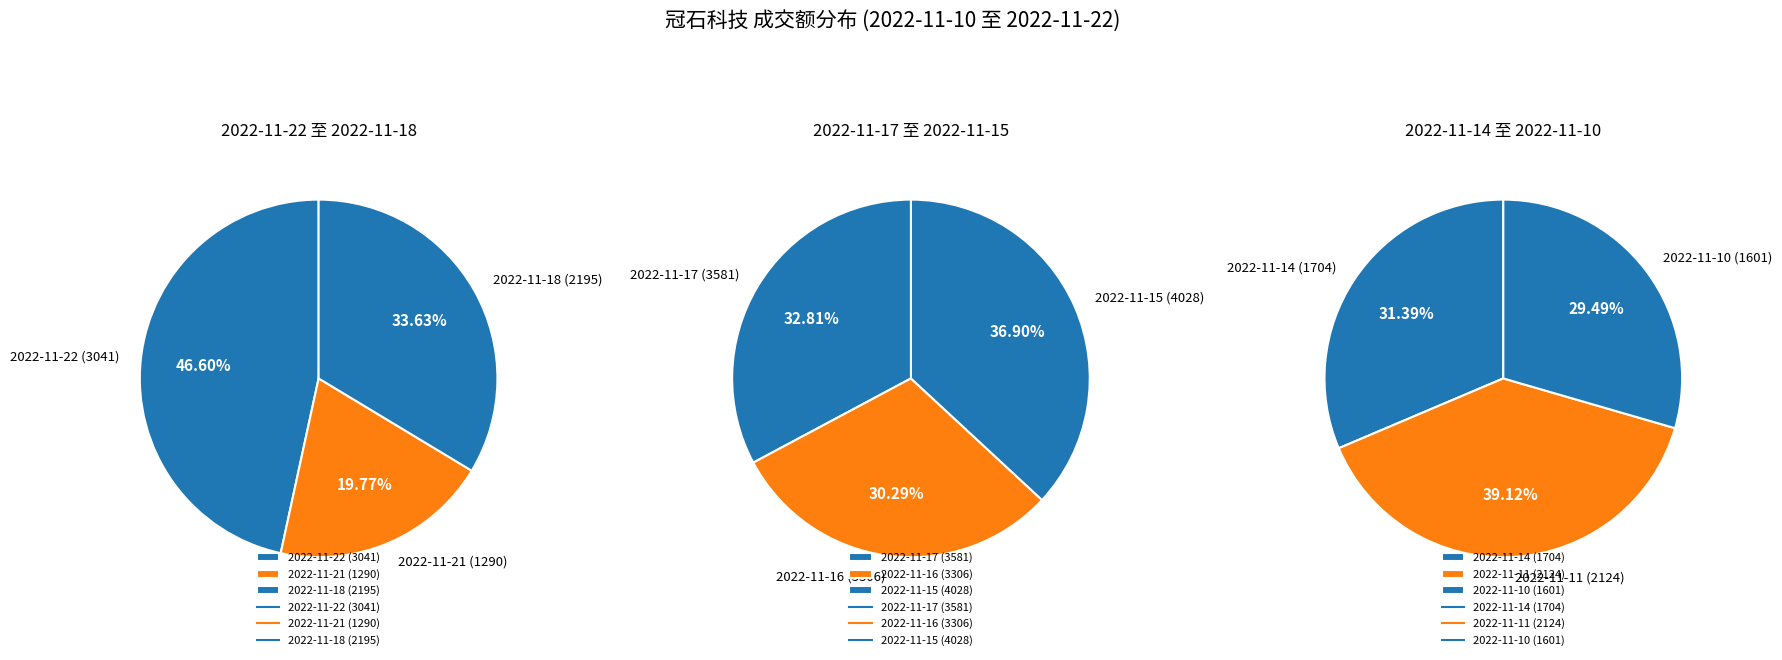

Is 2022-11-14 (1704) the majority of the pie?

No